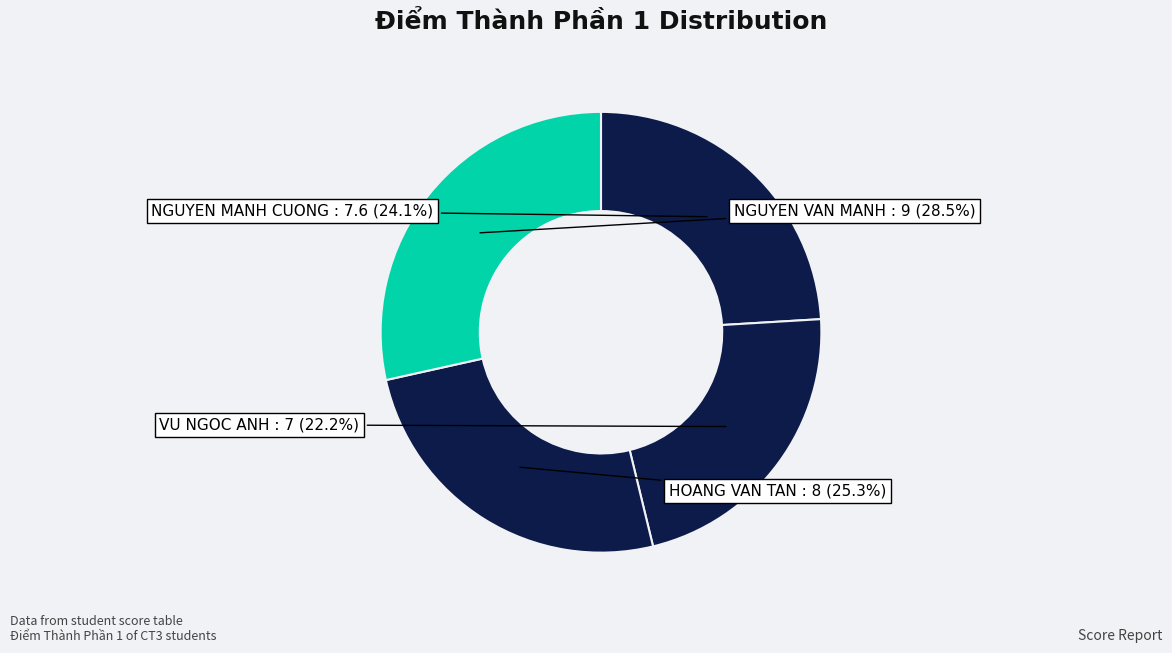

Is there any slice that represents more than half of the pie?

No